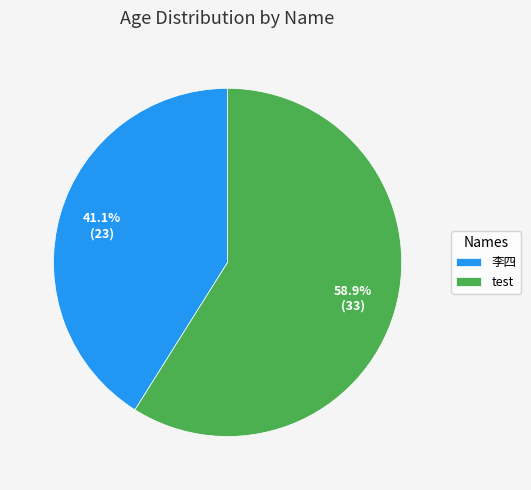

Rank the categories by value from lowest to highest.

李四, test